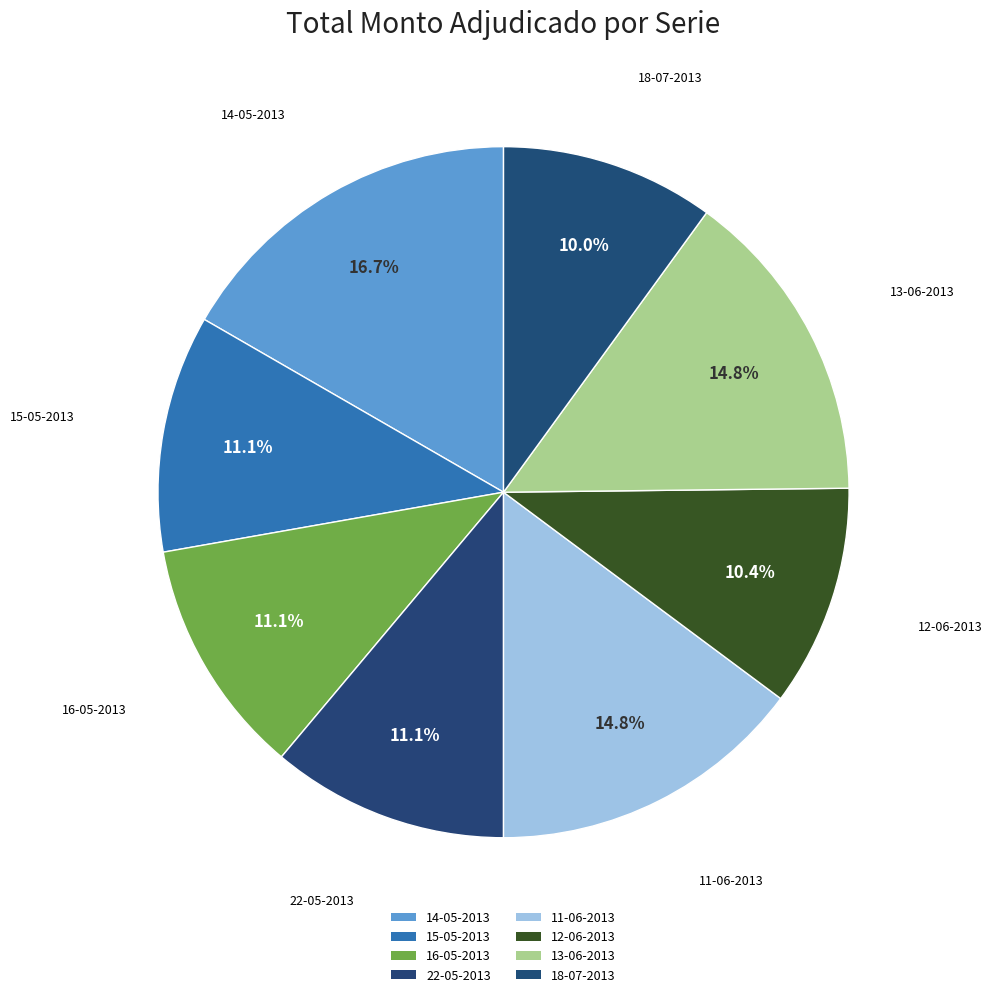

Rank the categories by value from highest to lowest.

14-05-2013, 11-06-2013, 13-06-2013, 15-05-2013, 16-05-2013, 22-05-2013, 12-06-2013, 18-07-2013